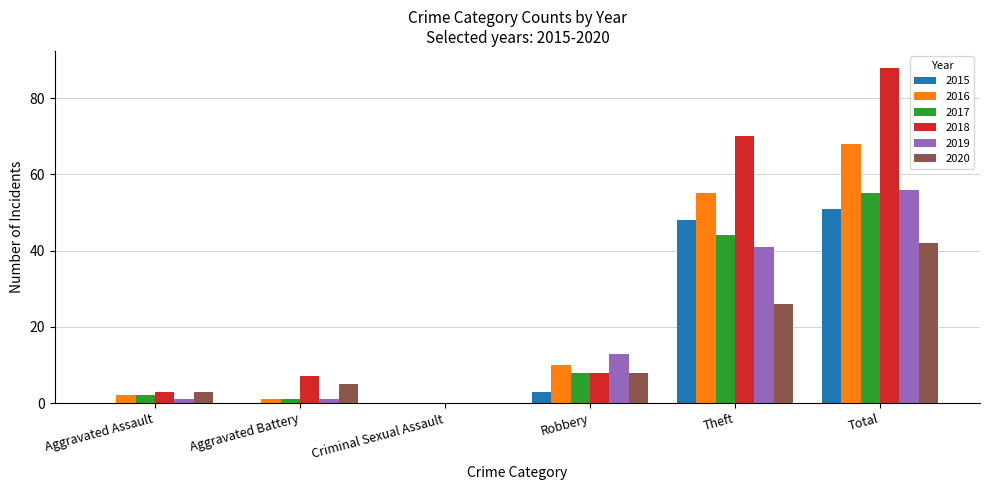

How many categories are shown in the chart?

6